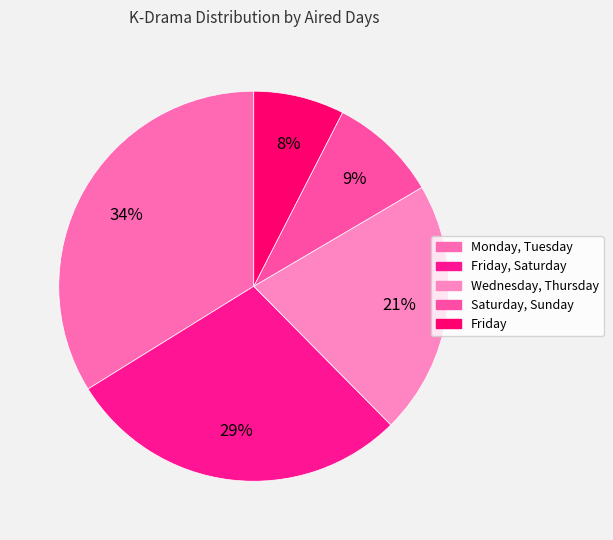

Count the number of slices in the pie.

5